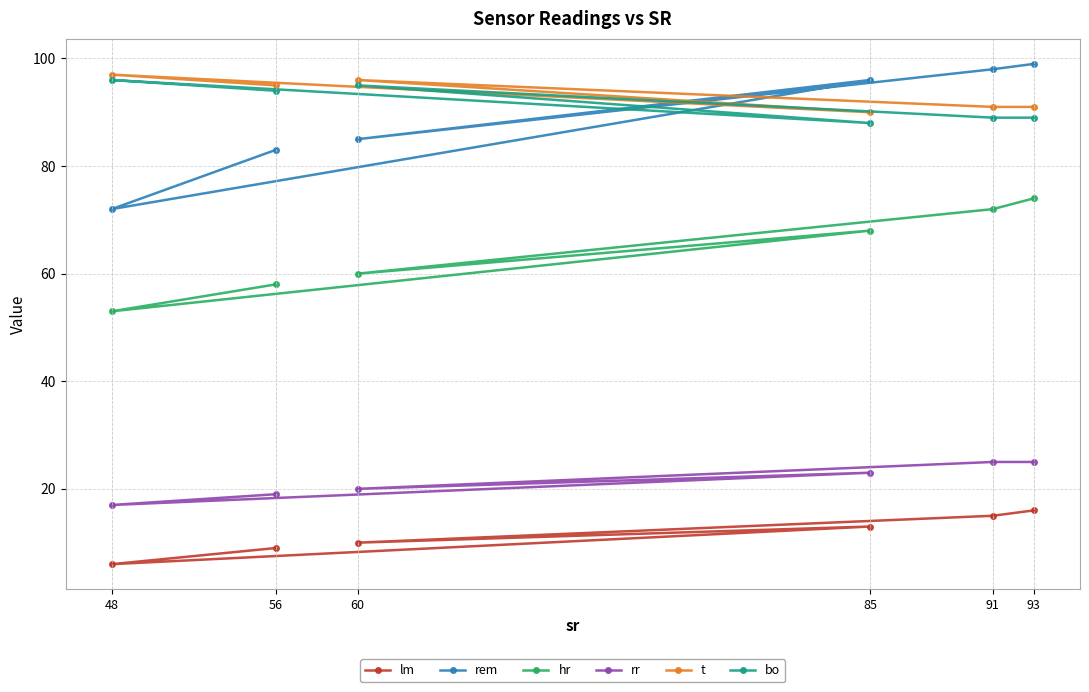

Count the number of data series in this chart.

6